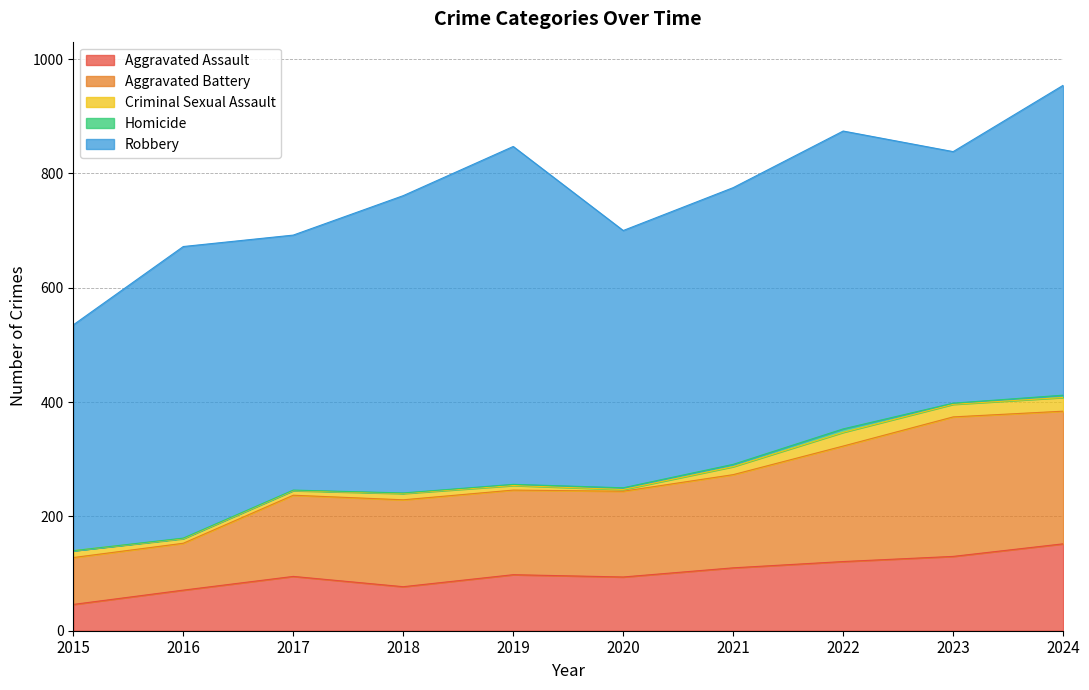

What are all the series names shown in the legend?

Aggravated Assault, Aggravated Battery, Criminal Sexual Assault, Homicide, Robbery